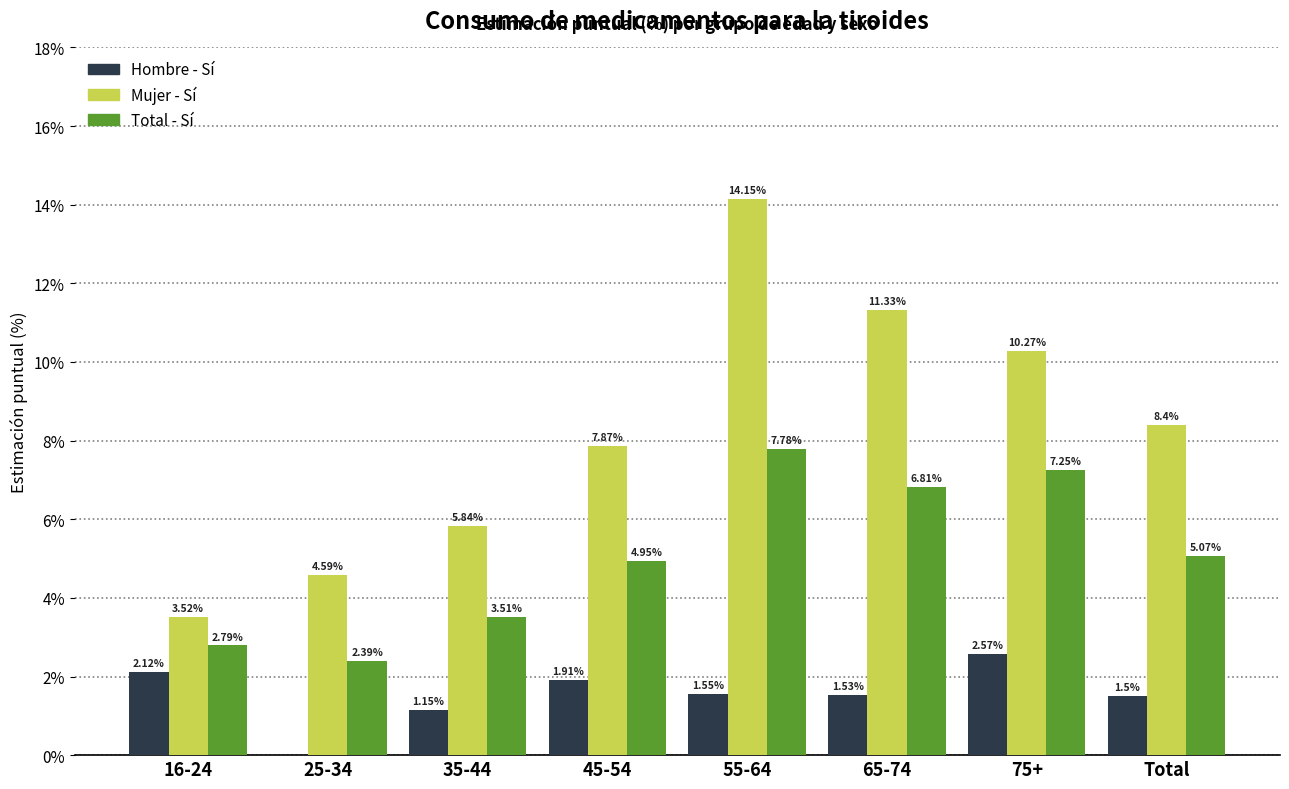

Which series changed the most between 65-74 and Total?

Mujer - Sí